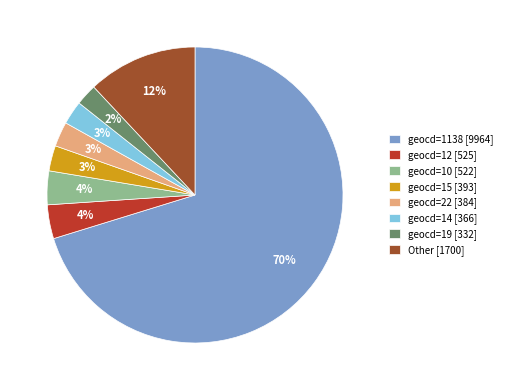

To the nearest percent, what is the average slice percentage?

12%